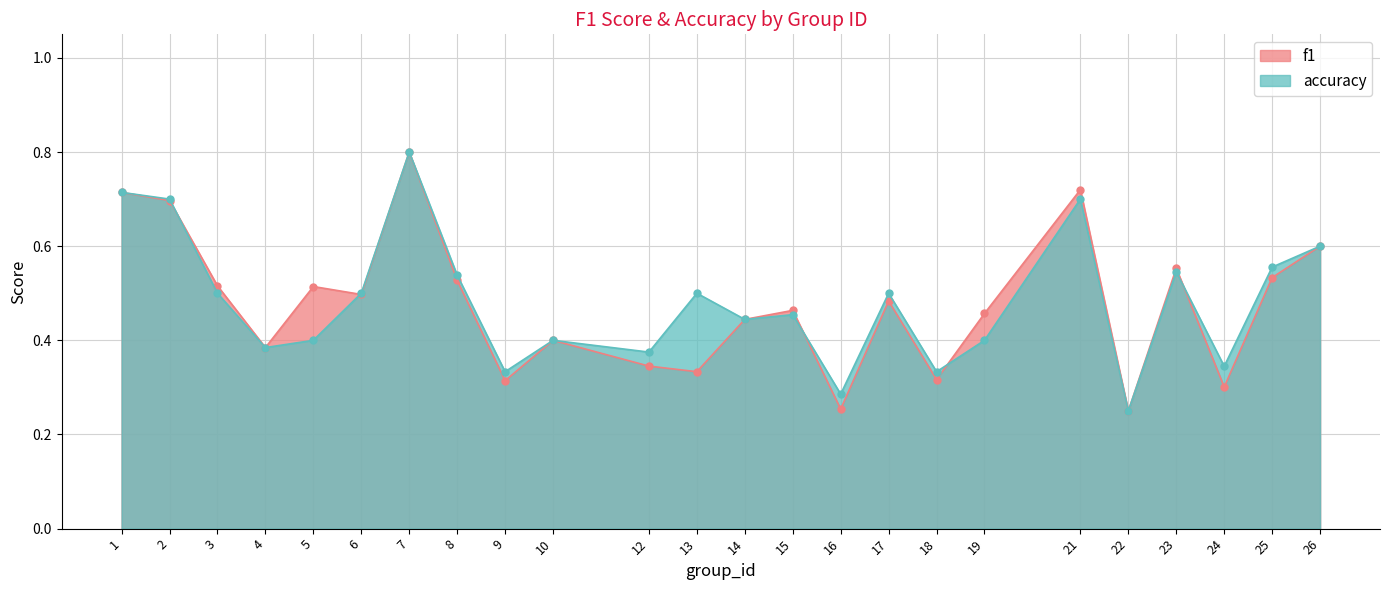

What is the smallest value displayed?

0.2